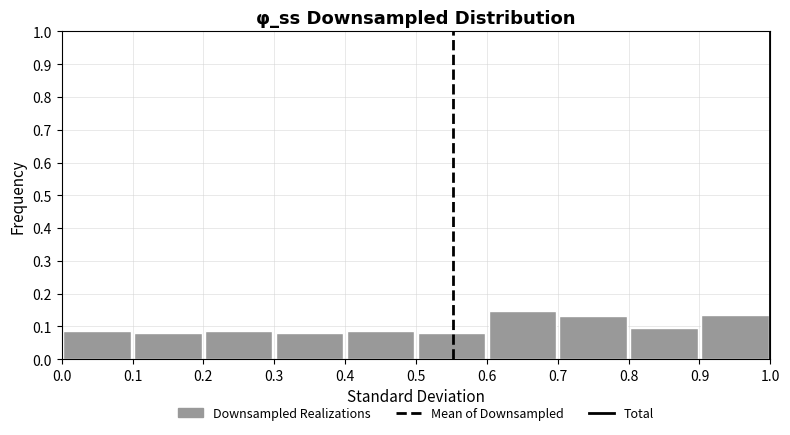

Reading left to right, transcribe this chart: for each bar, give the range it covers on the x-axis and its height. The values are not printed on the chart, so give them approximately, as read against the axis.

0.0 to 0.1: 0.08
0.1 to 0.2: 0.08
0.2 to 0.3: 0.08
0.3 to 0.4: 0.08
0.4 to 0.5: 0.08
0.5 to 0.6: 0.08
0.6 to 0.7: 0.15
0.7 to 0.8: 0.13
0.8 to 0.9: 0.09
0.9 to 1.0: 0.14